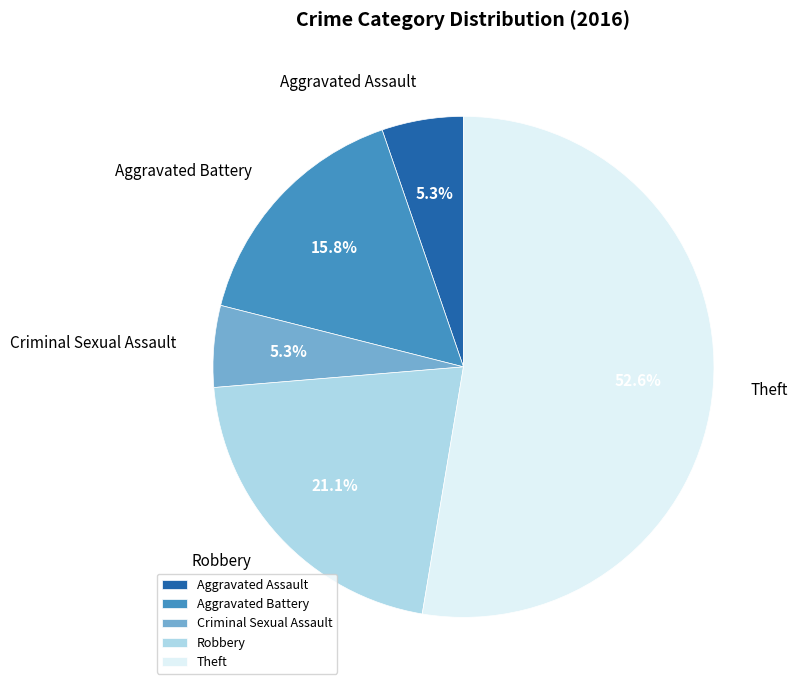

Is Aggravated Assault the majority of the pie?

No